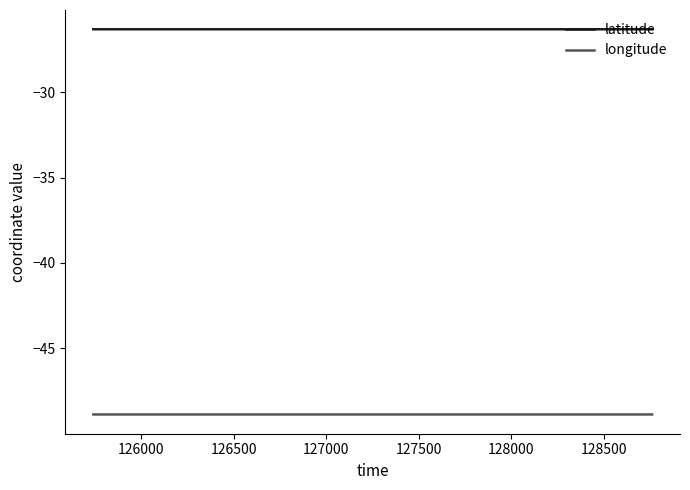

Does the chart display data point markers on the line(s)?

No